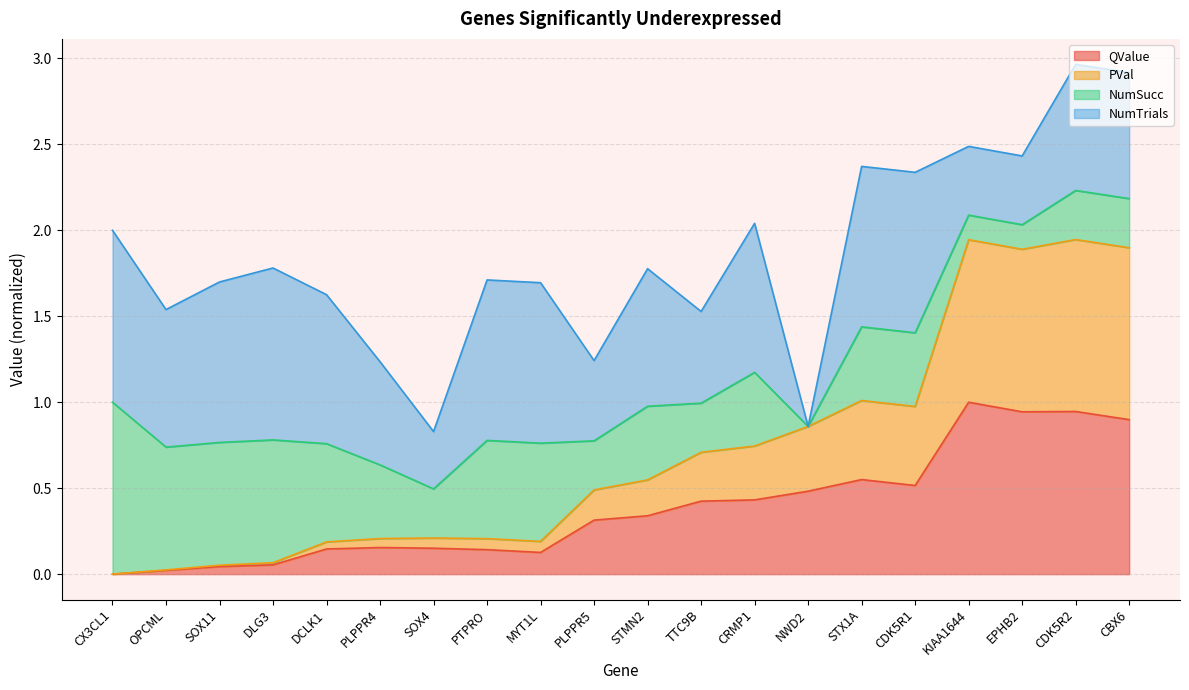

What is the sum of all QValue values?

7.7